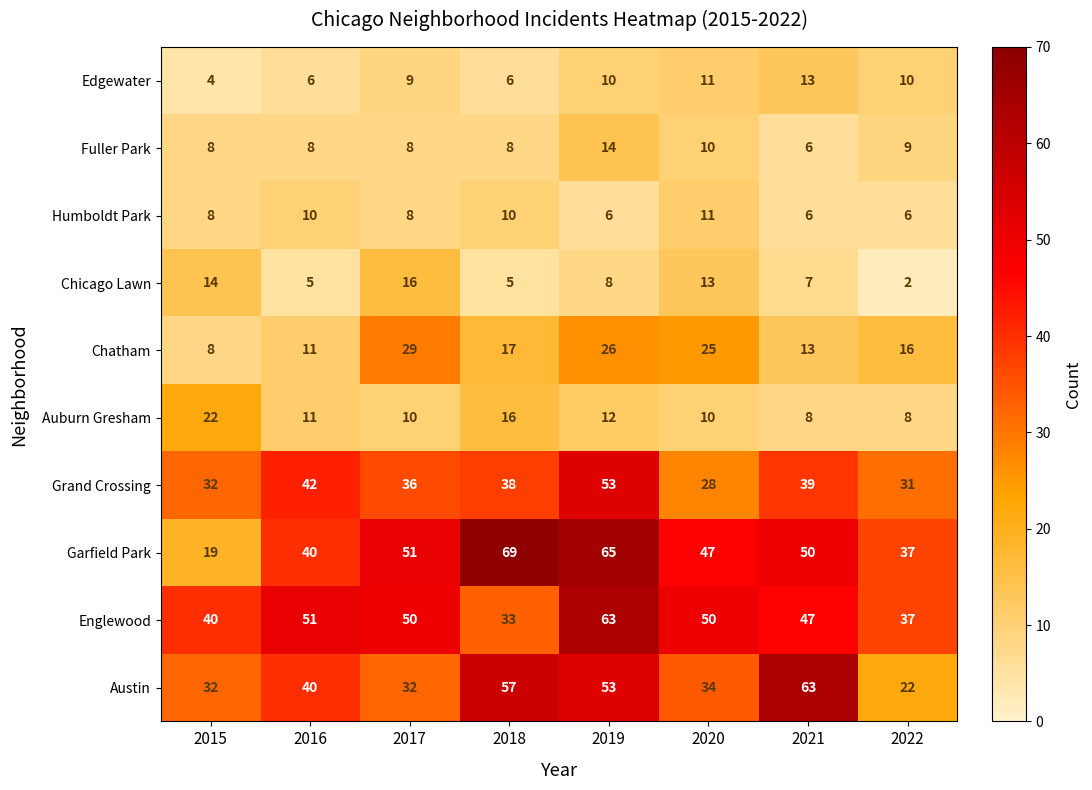

What is the maximum value shown in the chart?

69